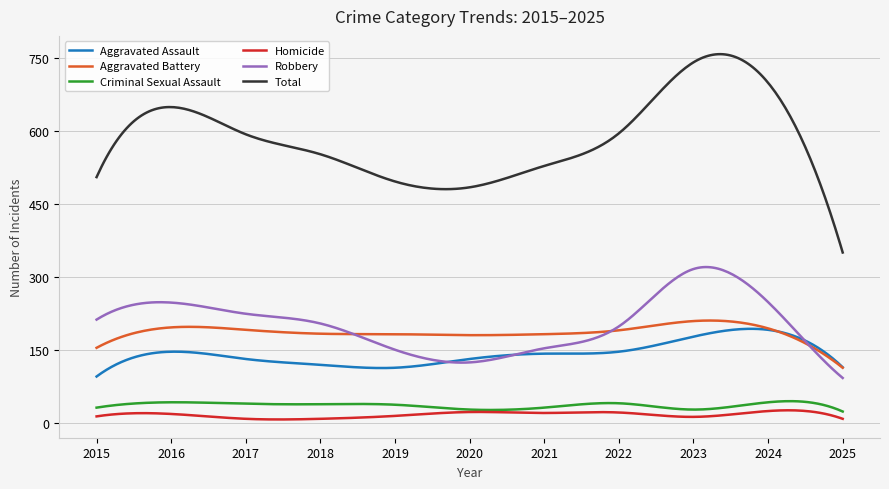

What is the average value of the Criminal Sexual Assault series?

35.7